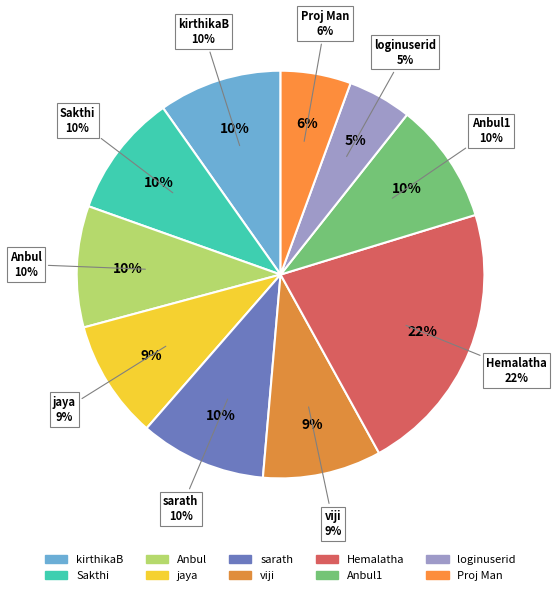

Is Anbul the majority of the pie?

No